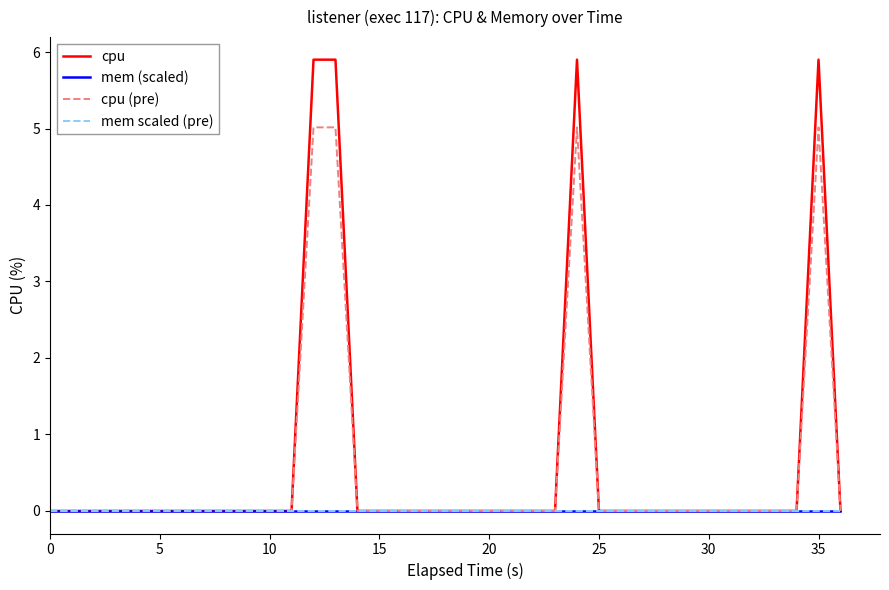

Is this an area chart (filled region under the line)?

No